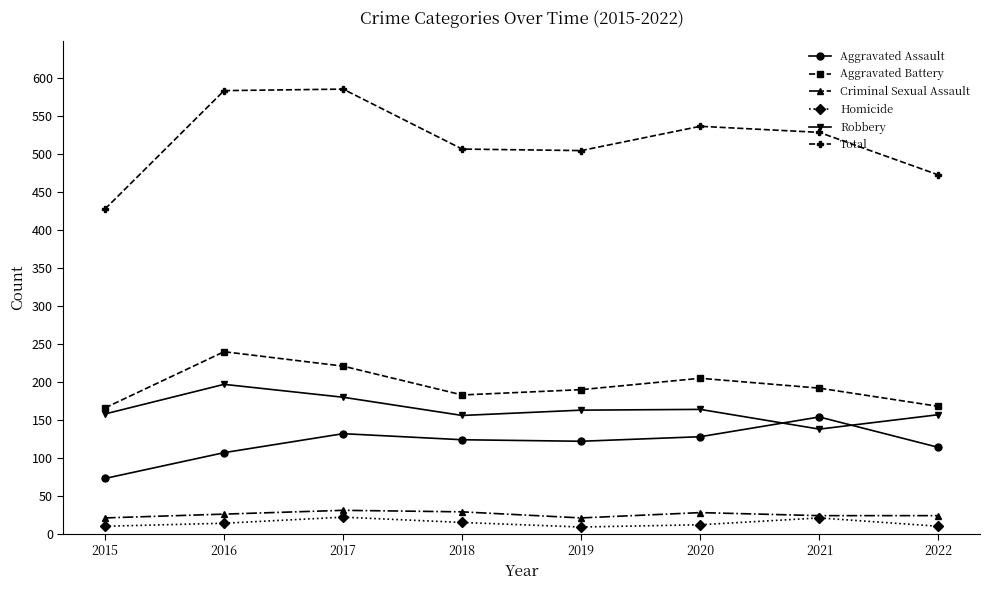

The value of Criminal Sexual Assault at 2015 is 21. True or false?

True